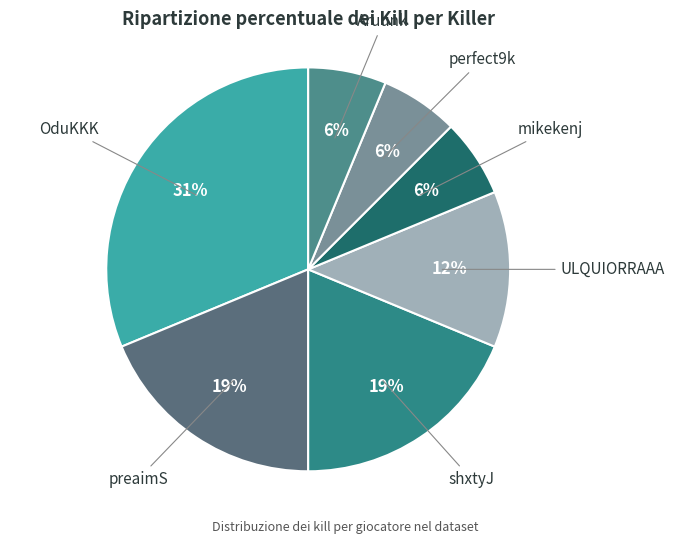

What is the largest slice in the pie chart?

OduKKK